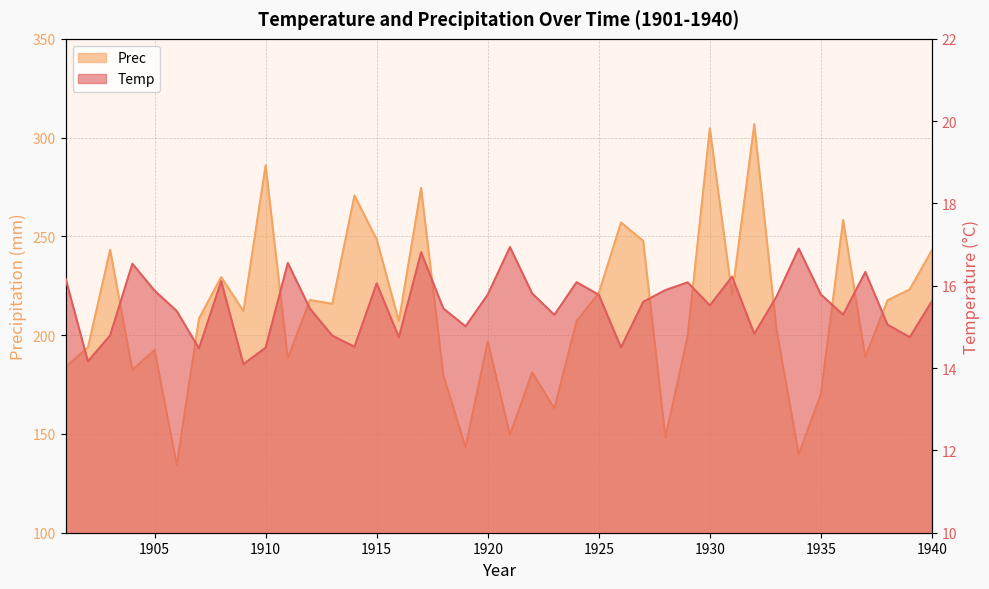

What is the spread (max minus min) of values at 1904?

165.9